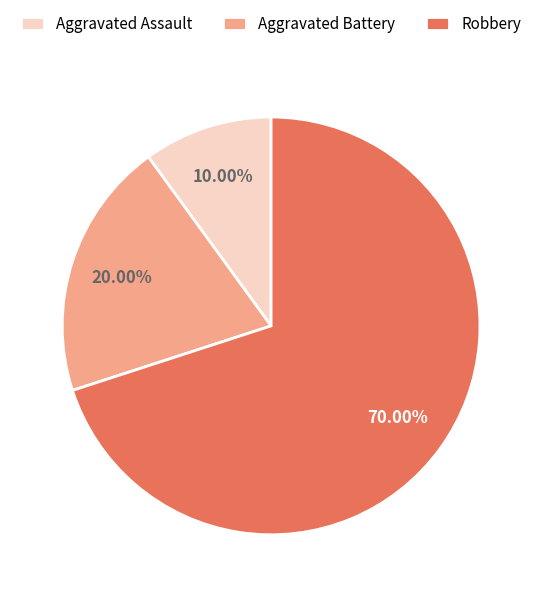

To the nearest percent, what is the difference between the largest and smallest slice percentages?

60%